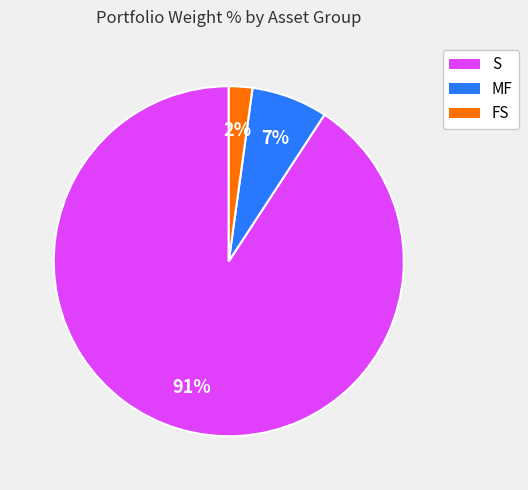

Is there a majority slice in this chart?

Yes